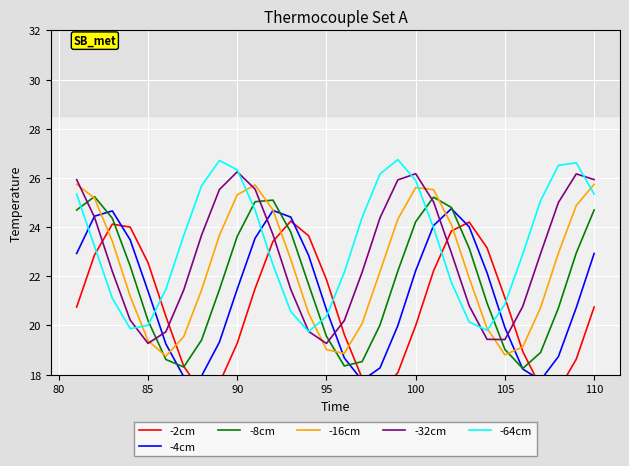

What is the lowest value of the -32cm series?

19.3